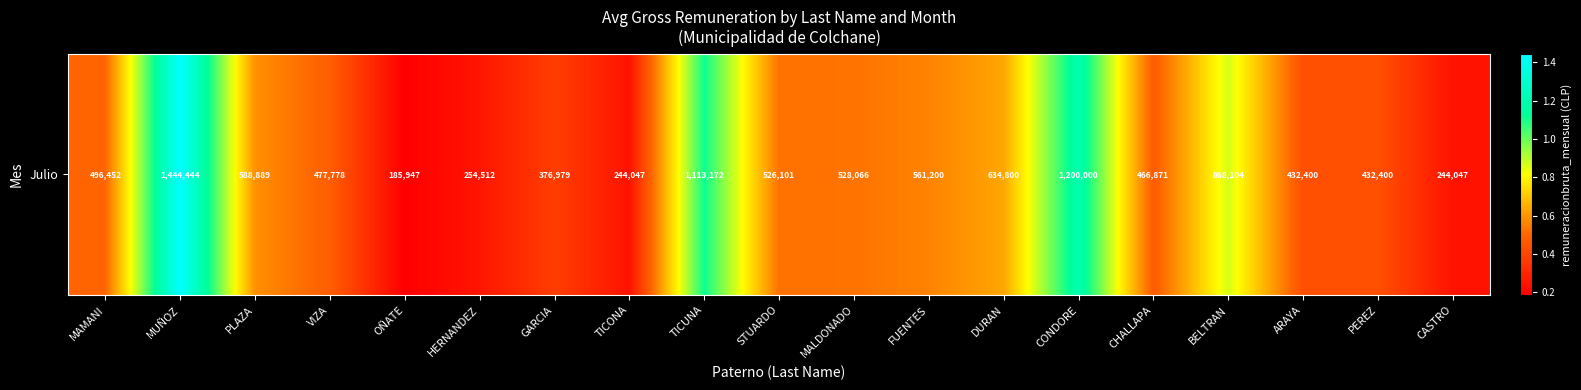

How many data points are above 496452?

10